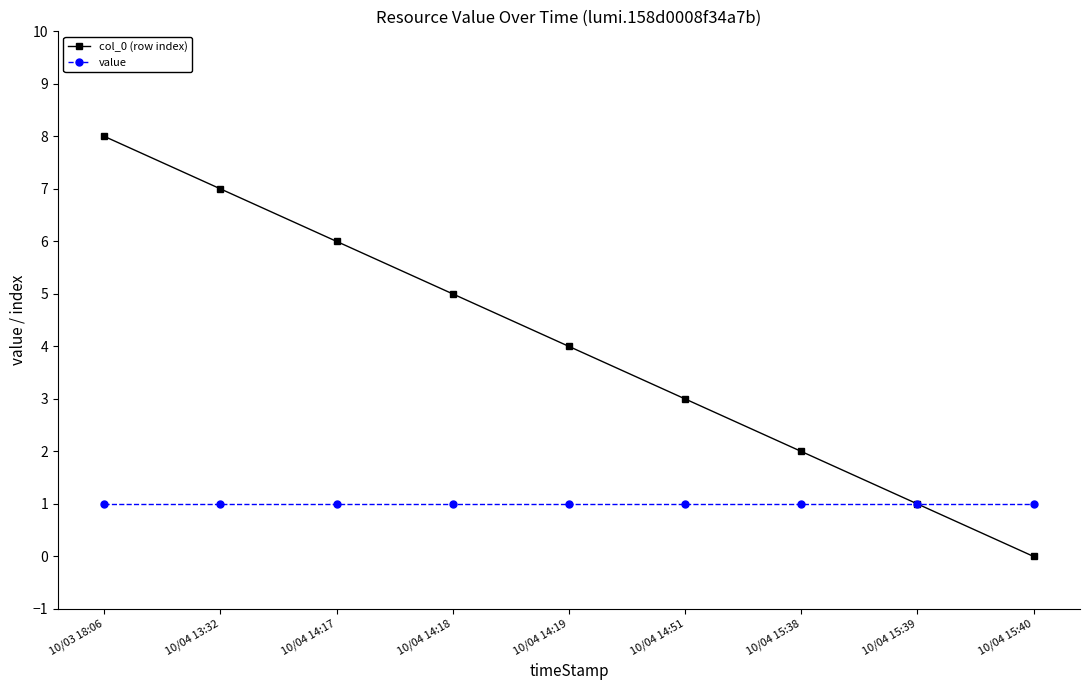

Reading left to right, list all the values displayed in this chart.

col_0 (row index): 10/03 18:06=8	10/04 13:32=7	10/04 14:17=6	10/04 14:18=5	10/04 14:19=4	10/04 14:51=3	10/04 15:38=2	10/04 15:39=1	10/04 15:40=0
value: 10/03 18:06=1	10/04 13:32=1	10/04 14:17=1	10/04 14:18=1	10/04 14:19=1	10/04 14:51=1	10/04 15:38=1	10/04 15:39=1	10/04 15:40=1